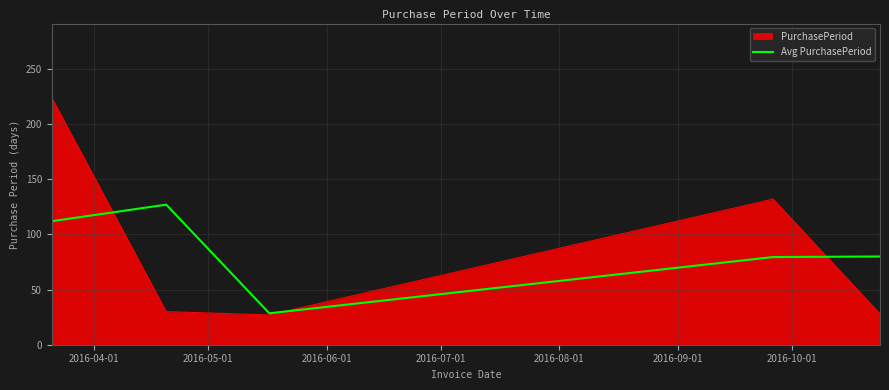

What is the greatest value displayed?

224.0